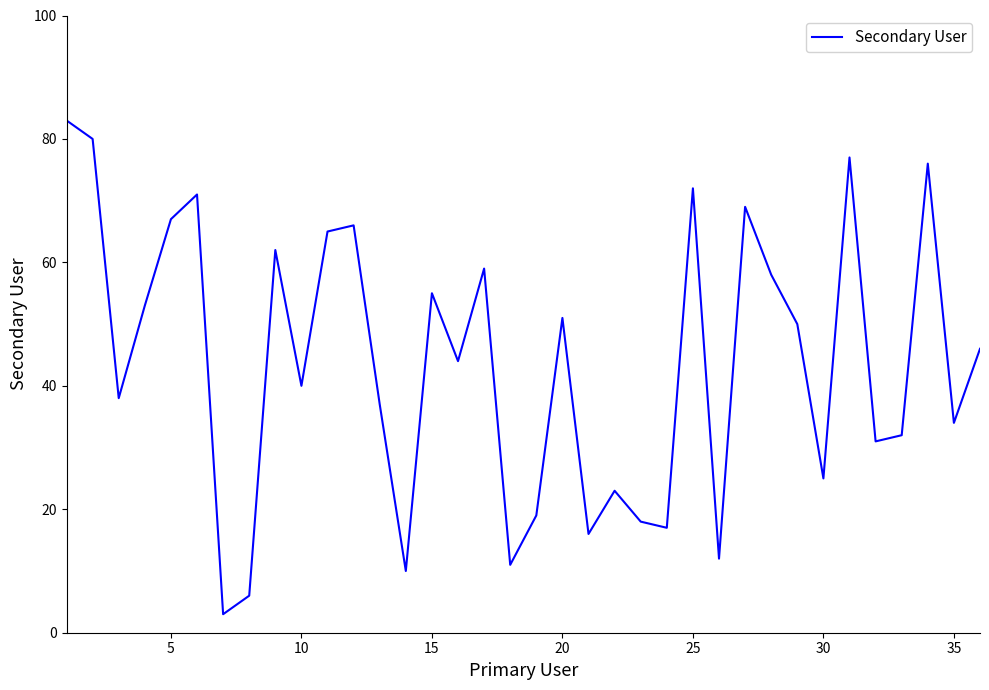

What is the minimum value shown in the chart?

3